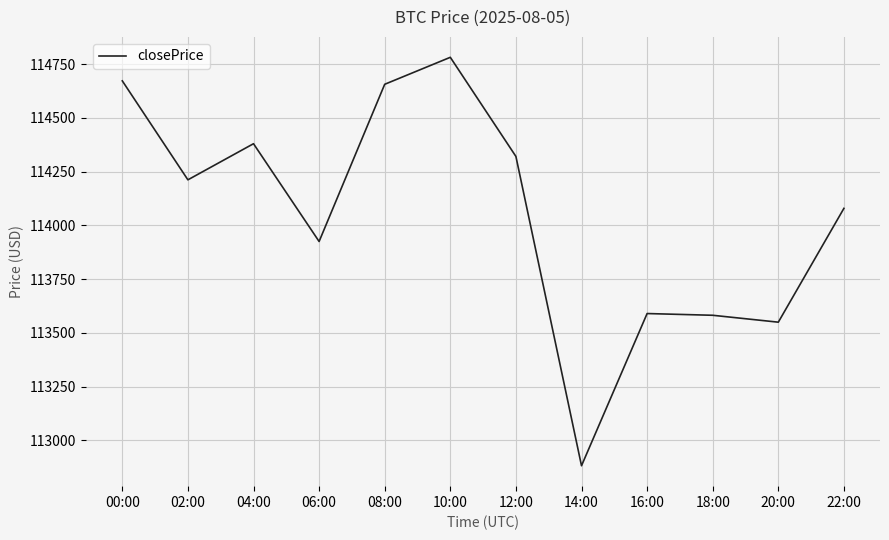

What is the difference between the values at 06:00 and 08:00?

731.4